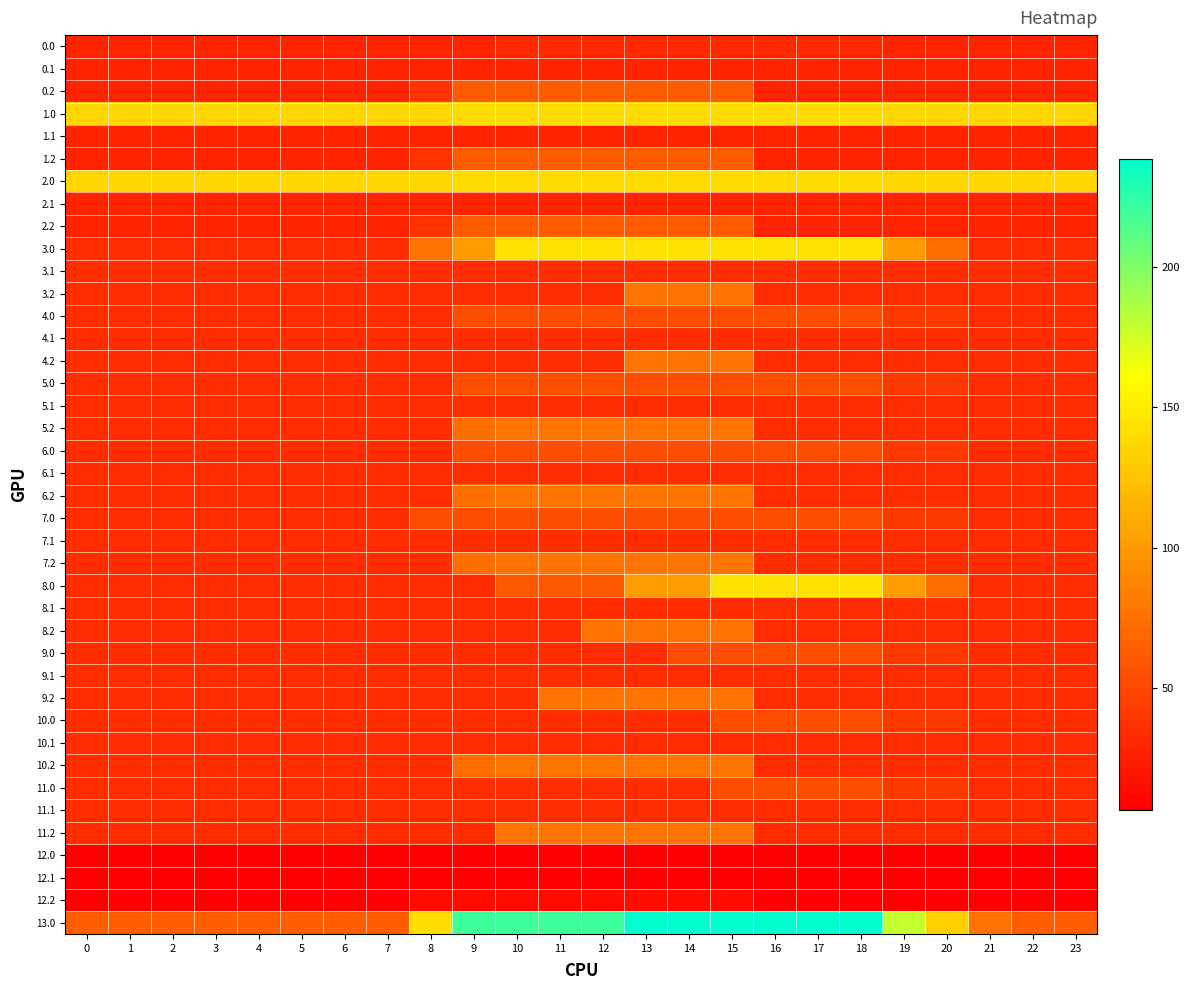

What is the spread (max minus min) of values at 19?

172.7